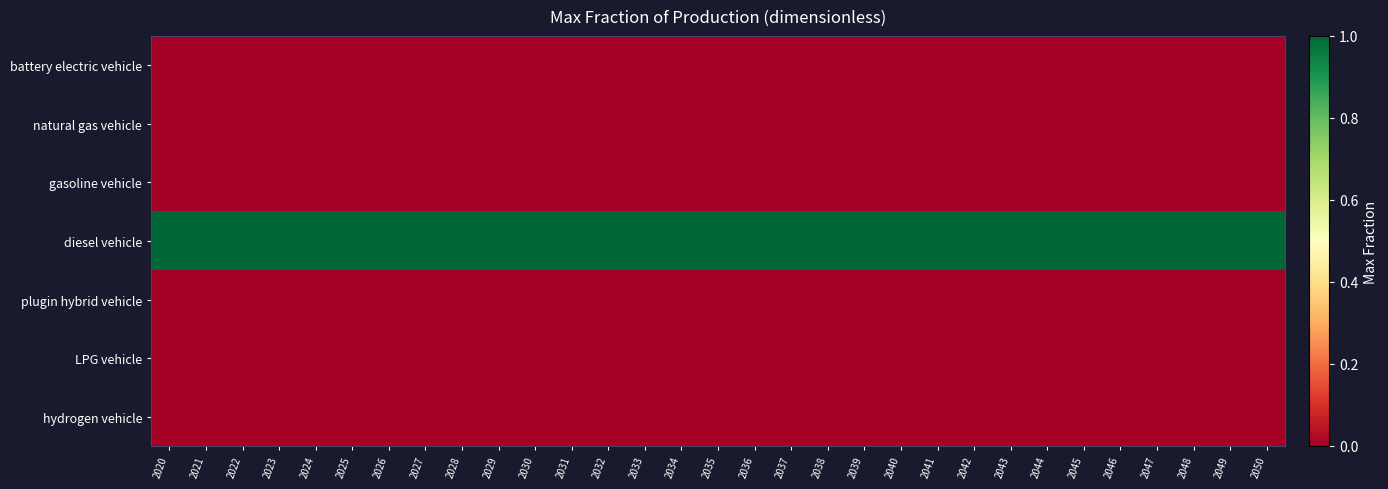

What is the total value across all series at 2020?

1